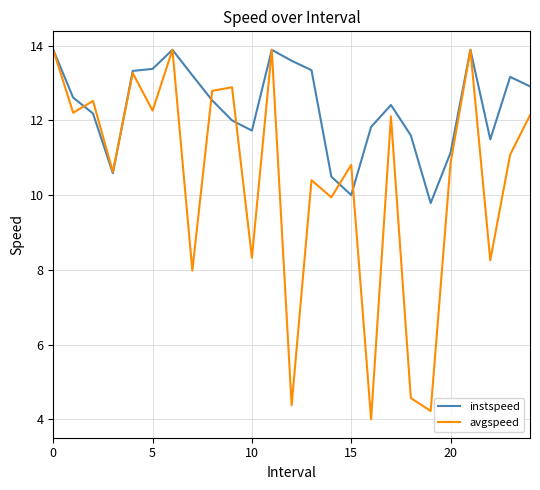

What is the smallest value displayed?

4.0